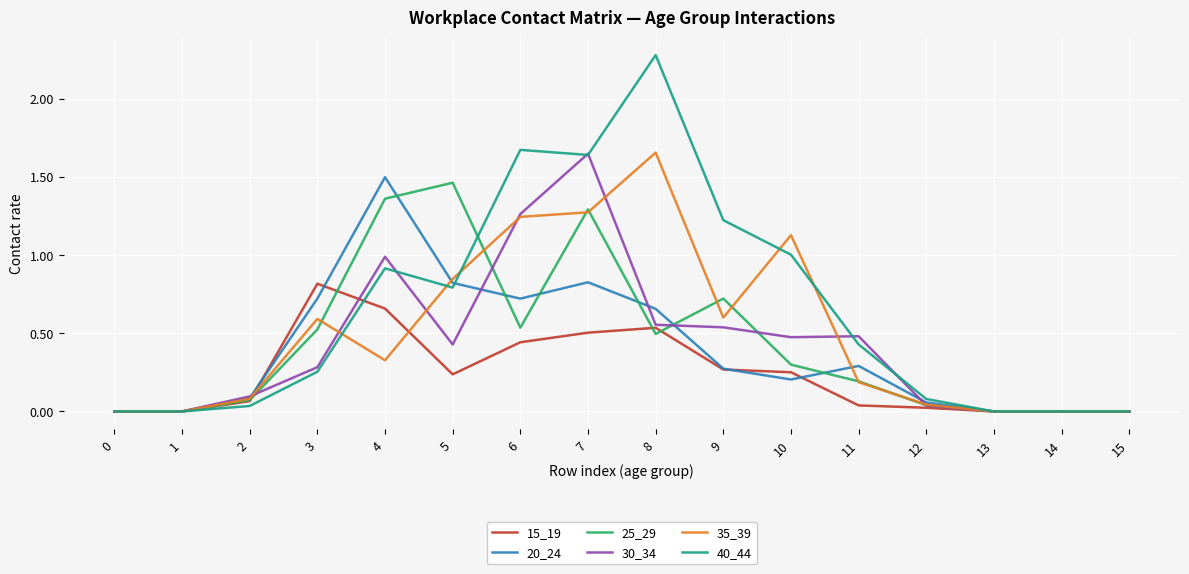

True or false: 25_29 has a value of 0.3 at 6.

False